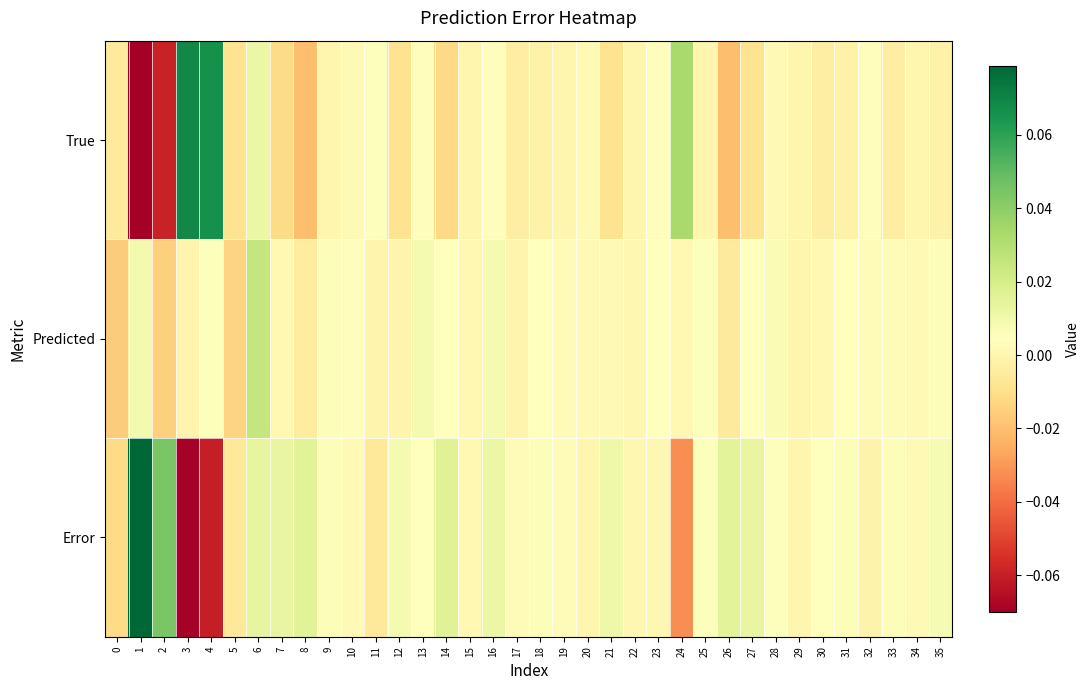

Count the number of data series in this chart.

3